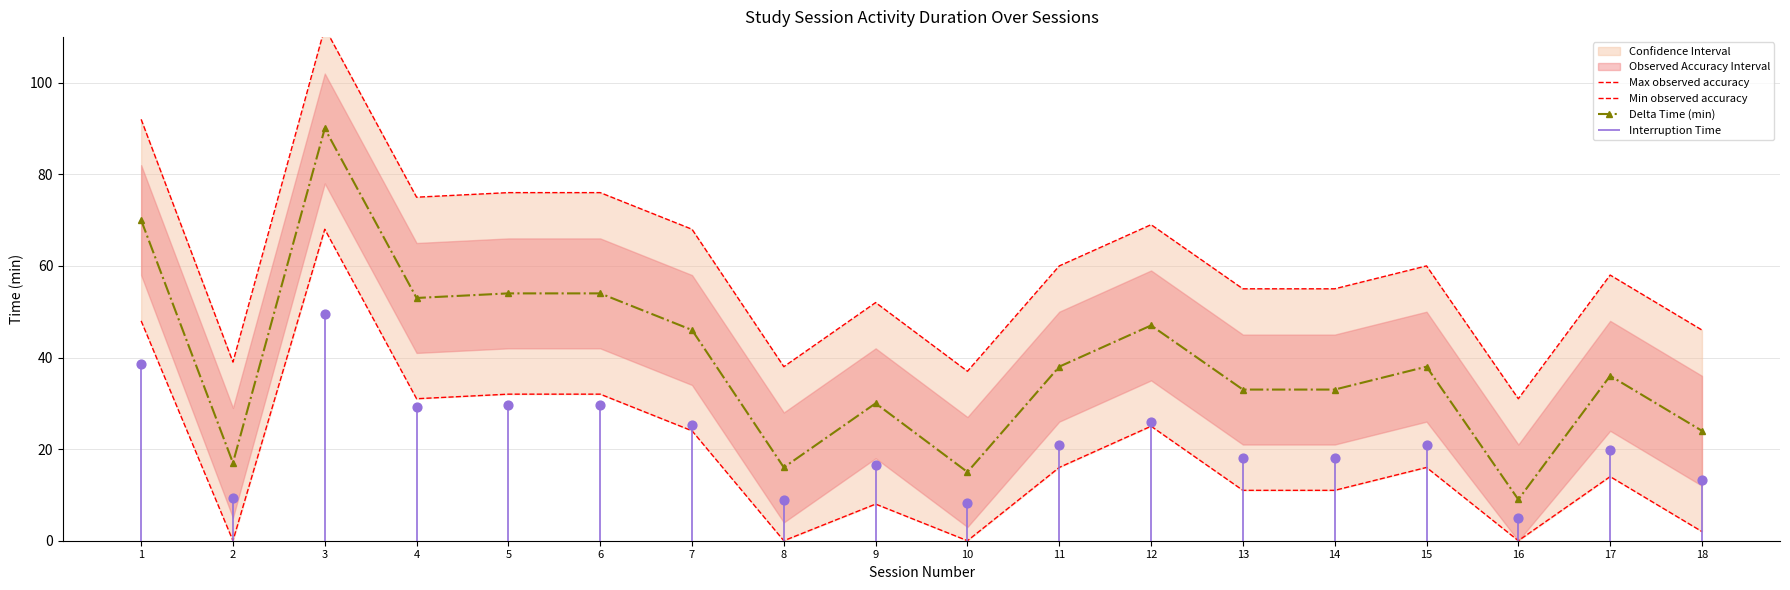

What is the total value across all series at 10?

52